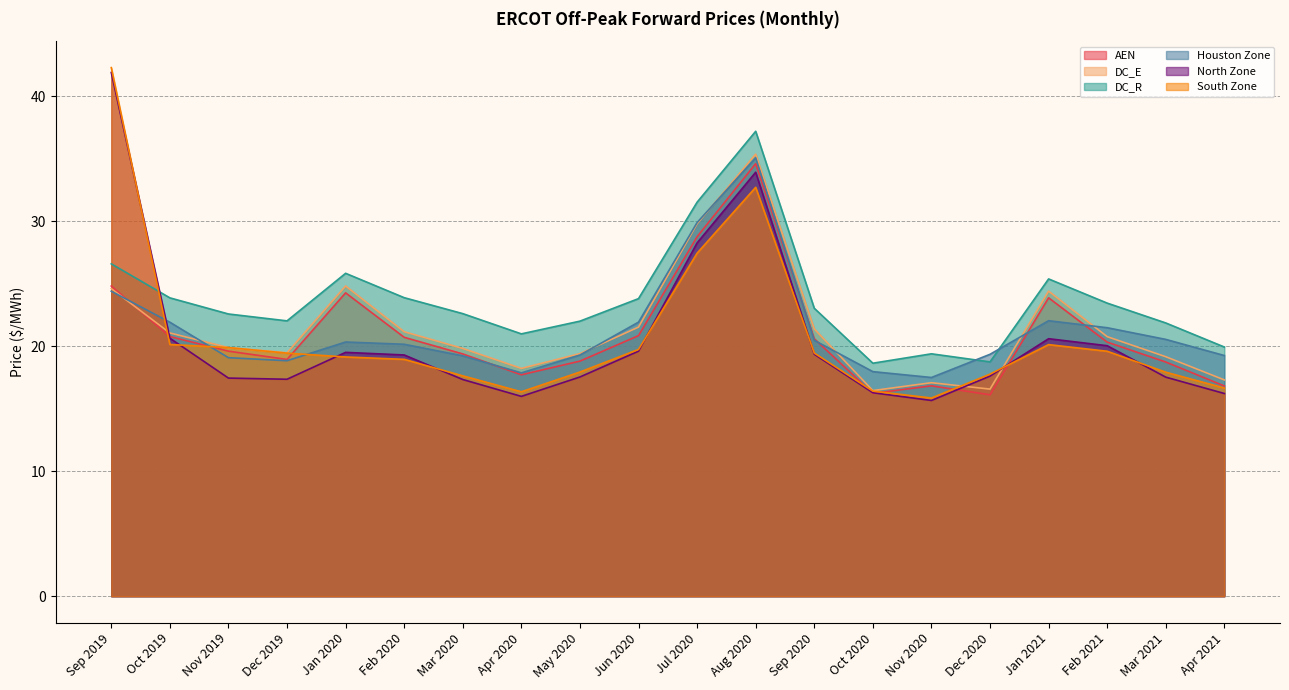

Does the chart have visible grid lines?

Yes